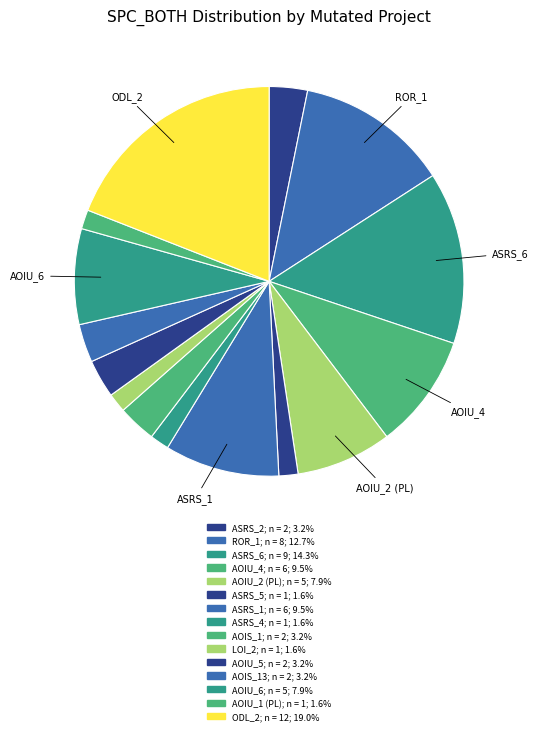

Does any single category account for the majority?

No